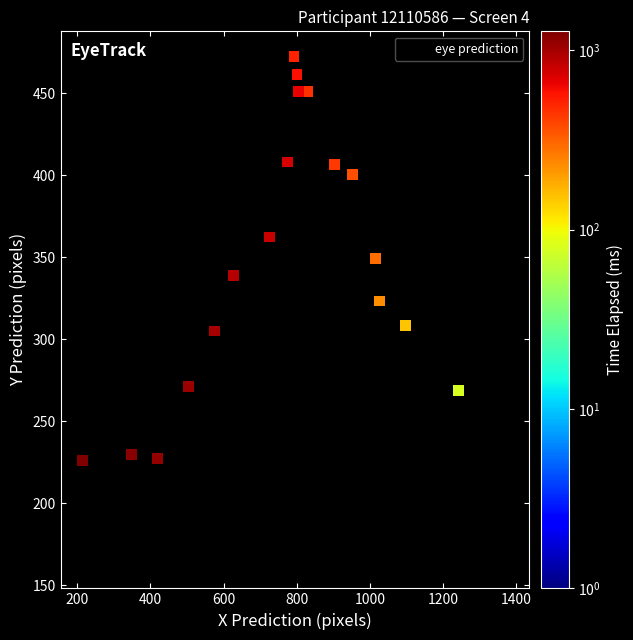

What is the range of X values (max minus min)?

1163.9